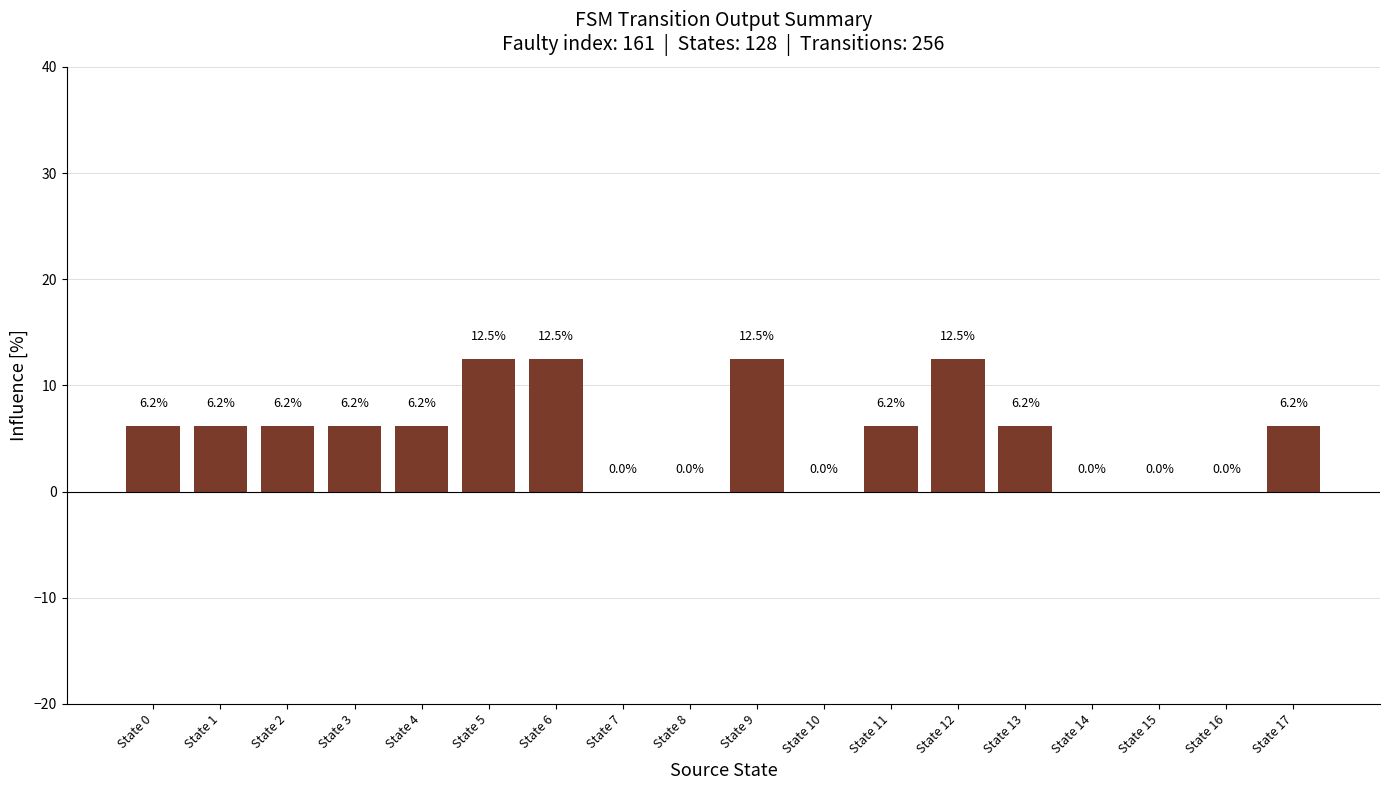

How many data points does each series have?

18